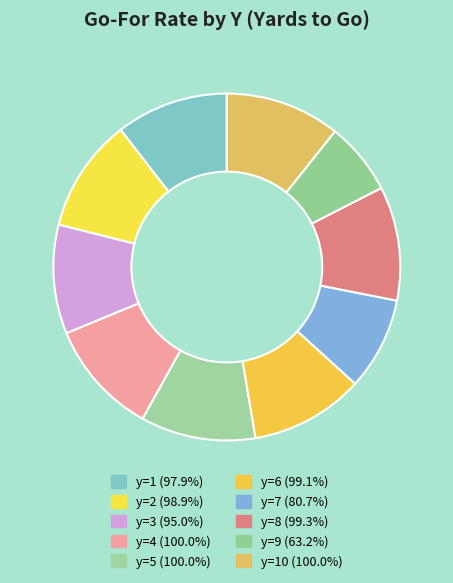

How many segments does this pie chart have?

10